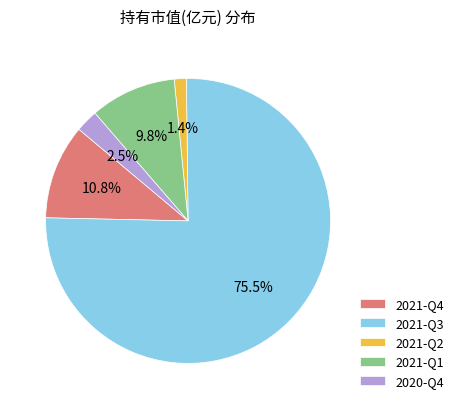

Which slice represents more than half of the pie?

2021-Q3